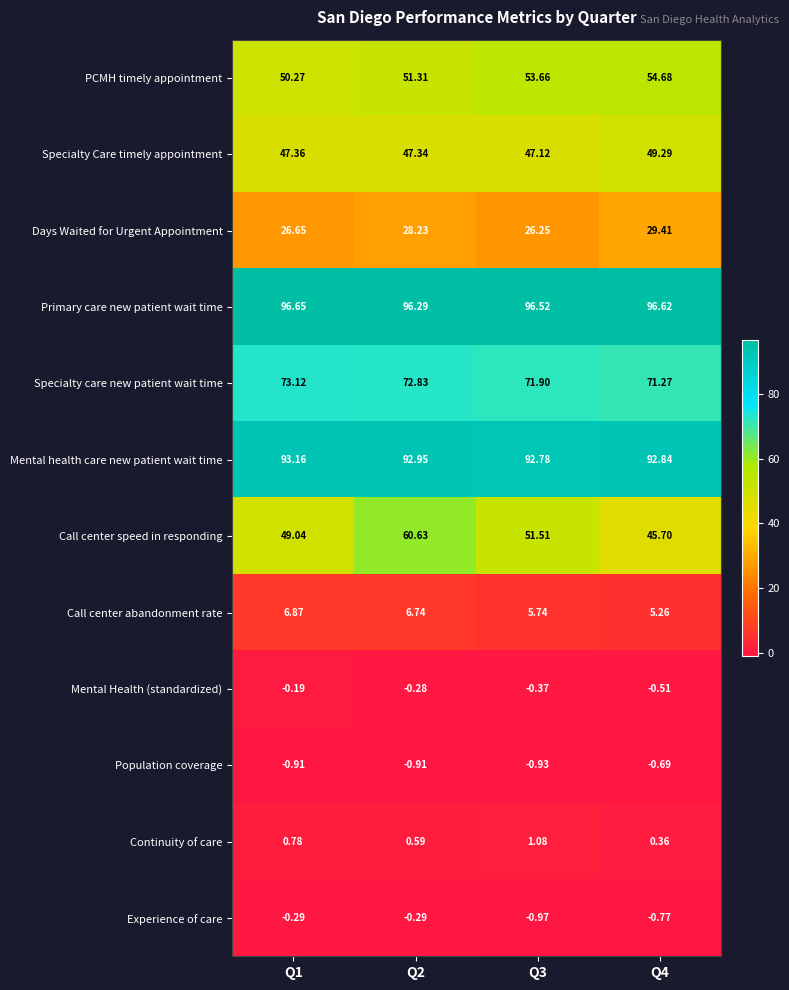

Rank the series by their maximum value, from lowest to highest.

Population coverage, Experience of care, Mental Health (standardized), Continuity of care, Call center abandonment rate, Days Waited for Urgent Appointment, Specialty Care timely appointment, PCMH timely appointment, Call center speed in responding, Specialty care new patient wait time, Mental health care new patient wait time, Primary care new patient wait time